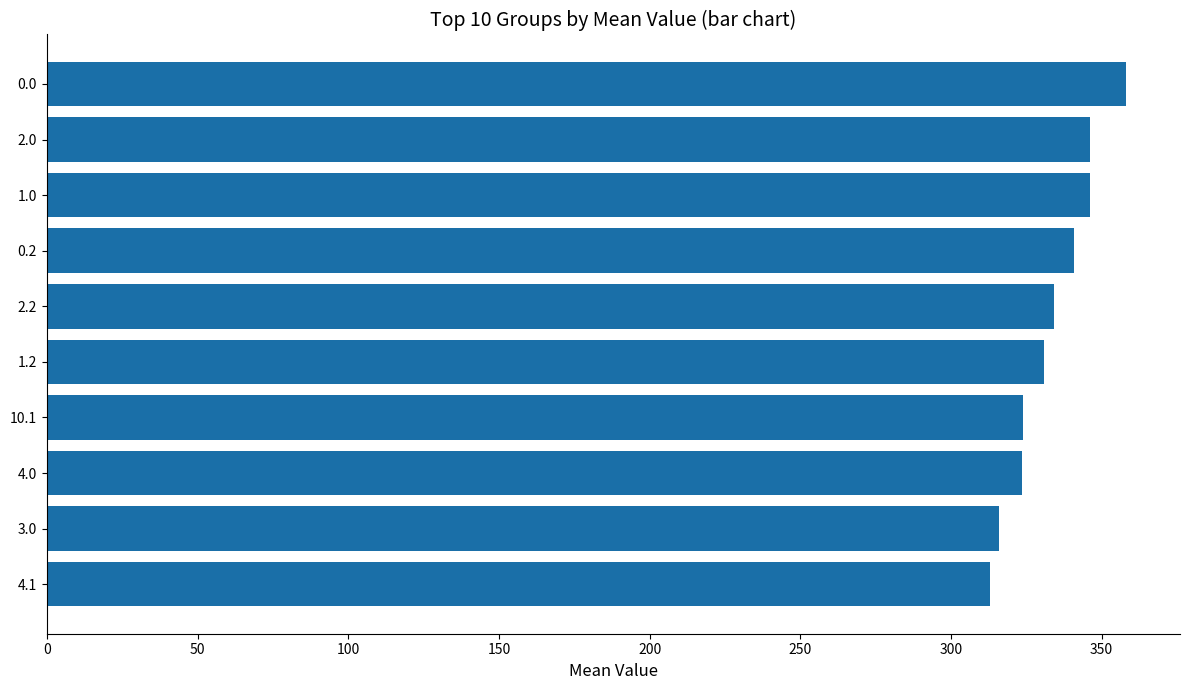

Are the bars grouped side by side (vs. stacked)?

No